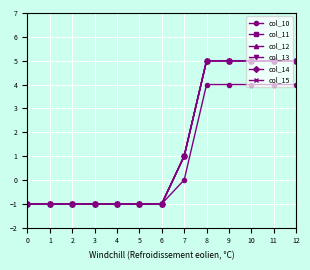

Is this an area chart (filled region under the line)?

No